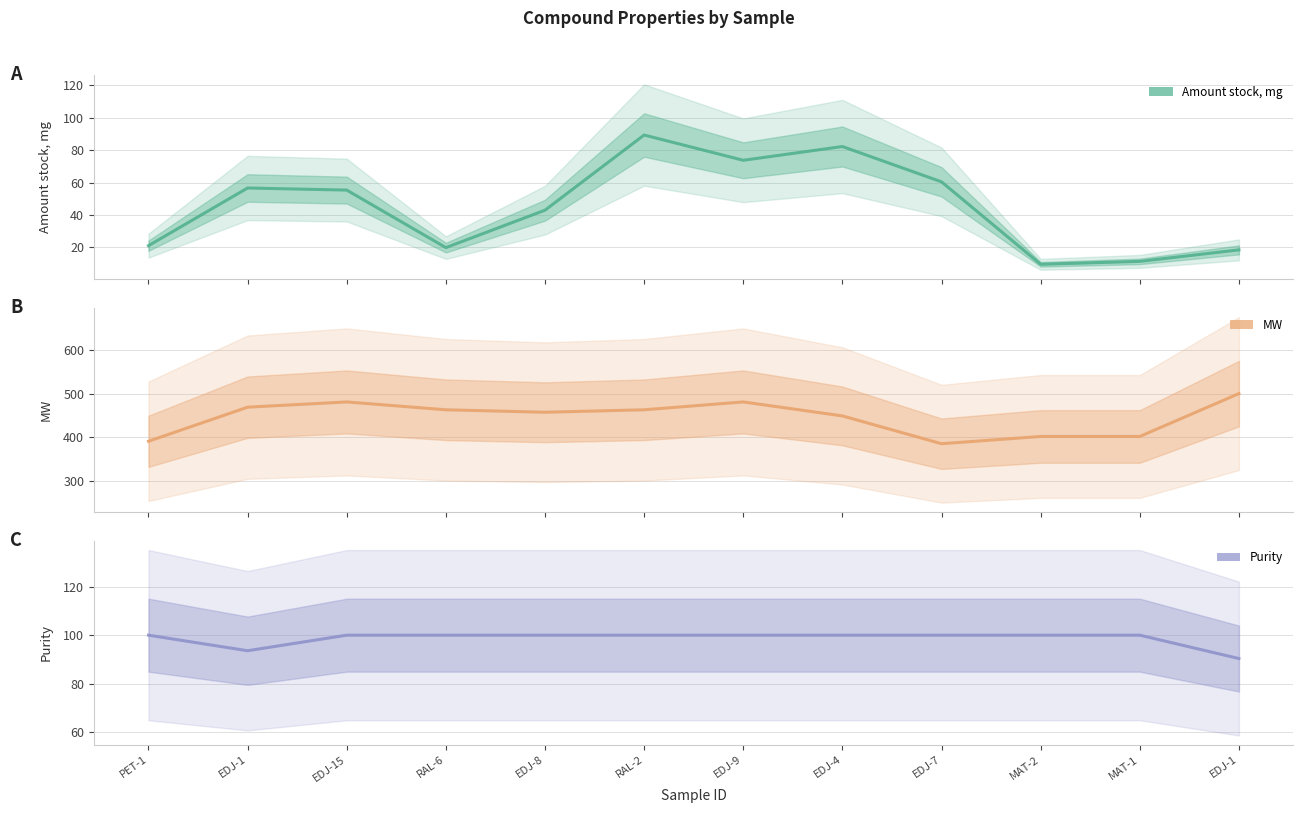

What is the difference between the MW values at RAL-6 and EDJ-7?

77.7